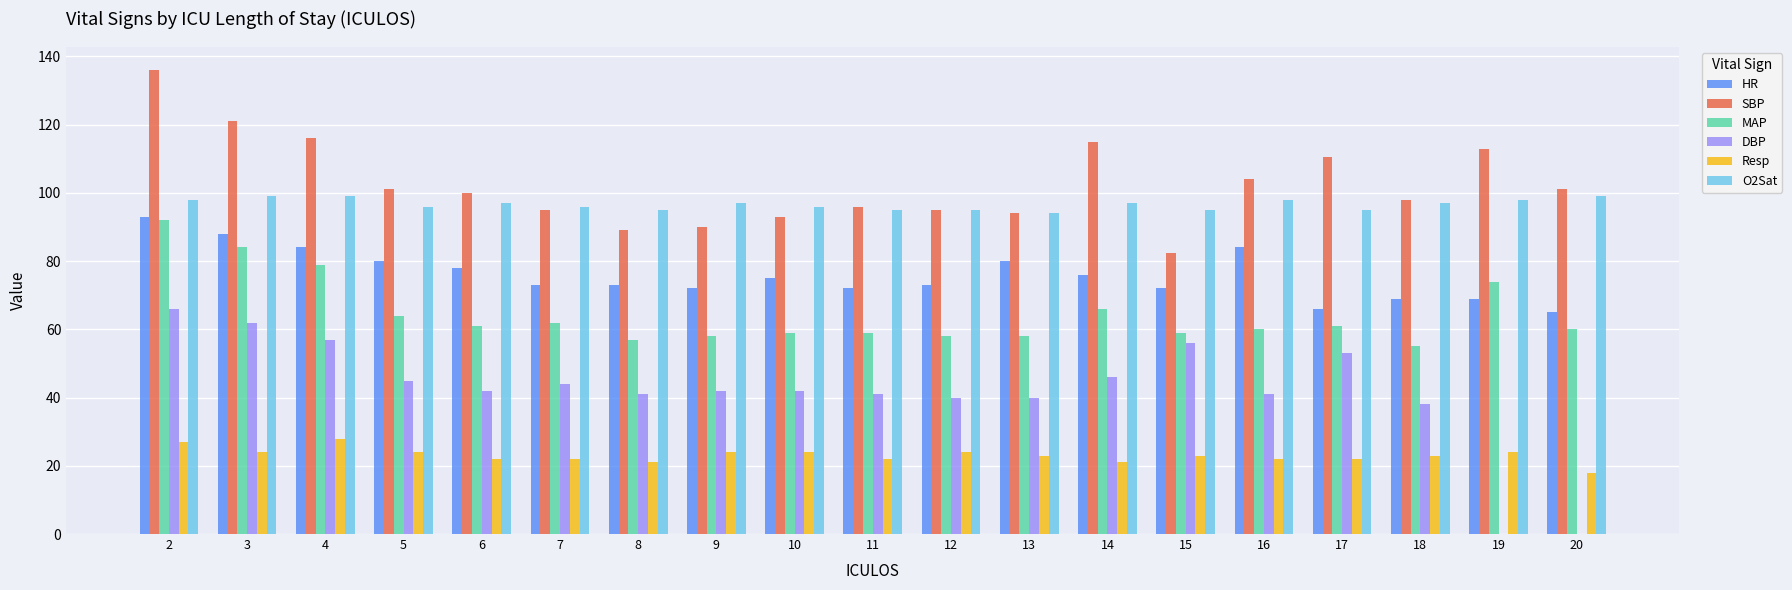

What is the sum of the HR values at 17 and 20?

131.0